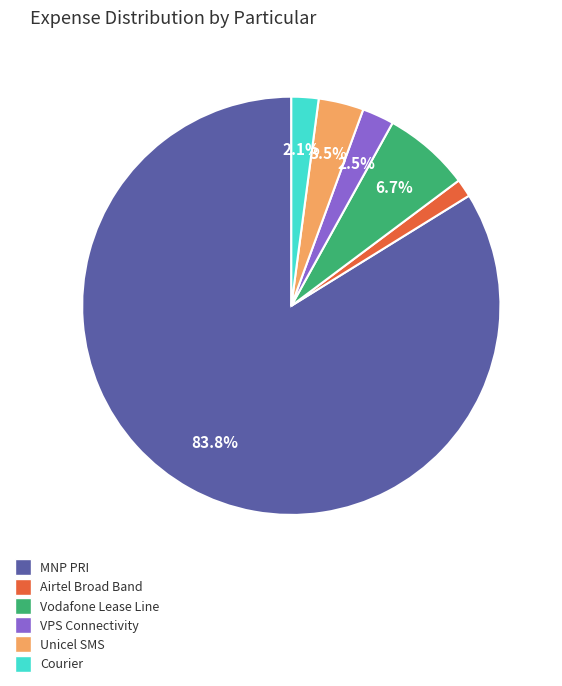

To the nearest percent, what is the combined percentage of Vodafone Lease Line and Courier?

9%